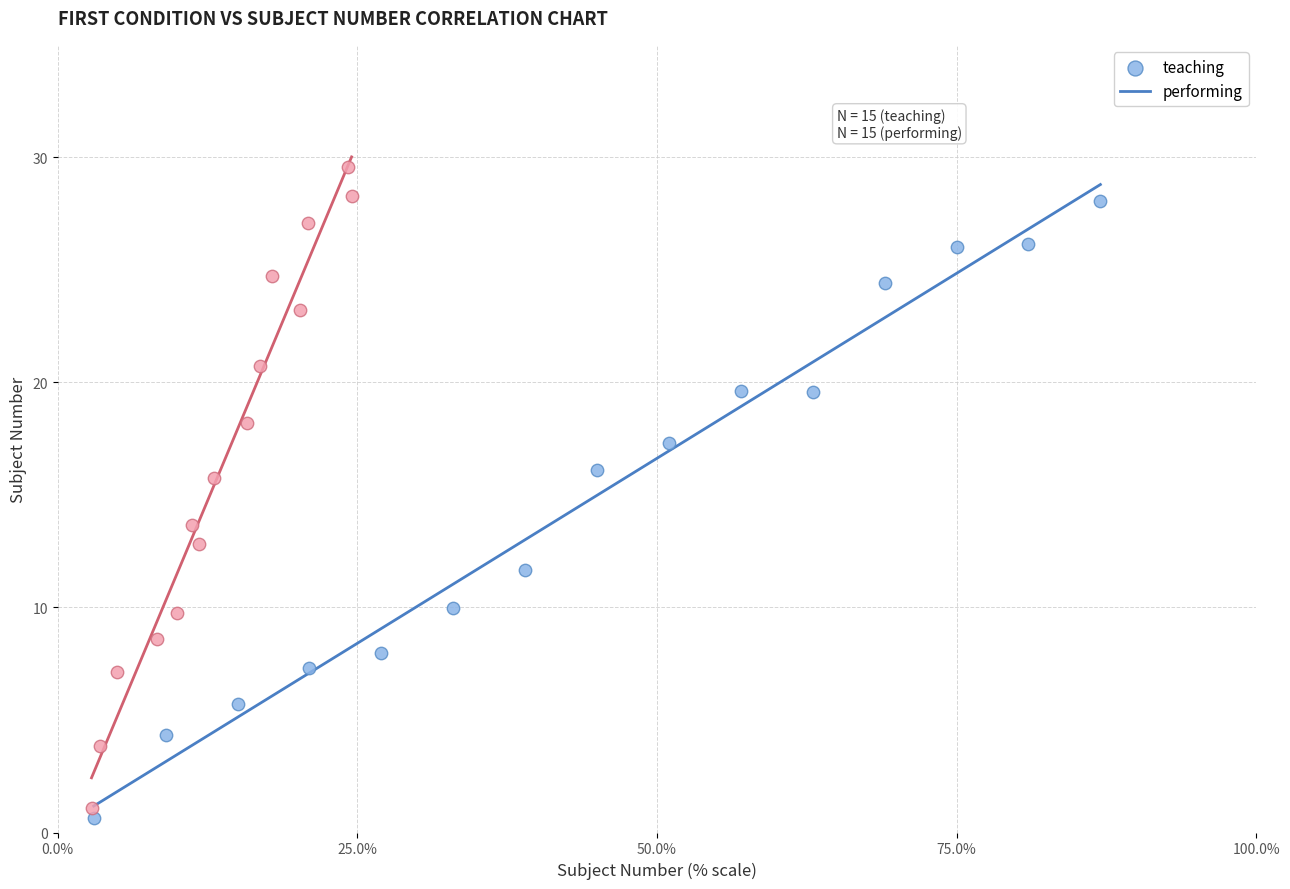

What are all the series names shown in the legend?

teaching, performing